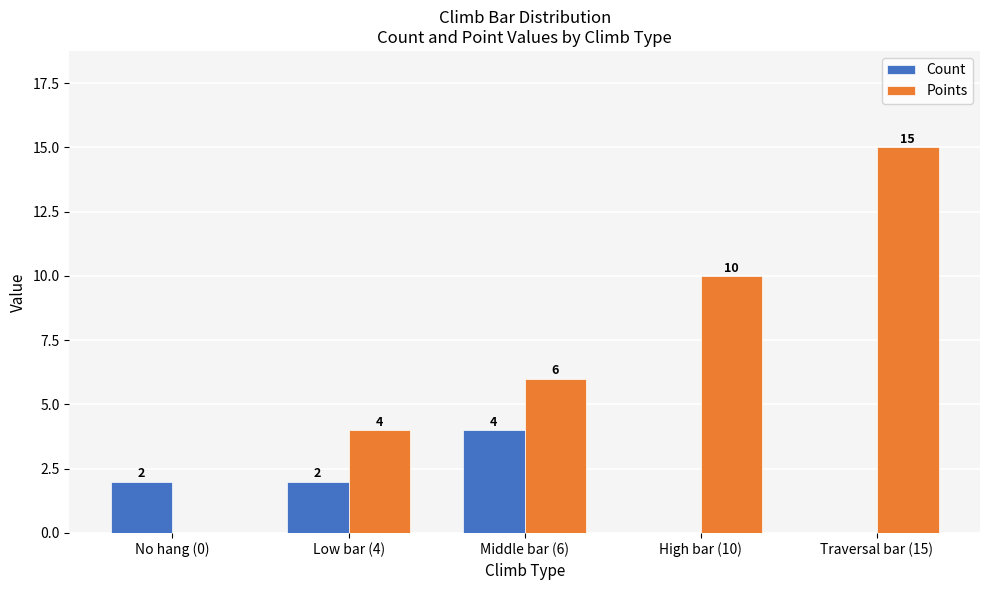

At which category is the sum across all series the highest?

Traversal bar (15)